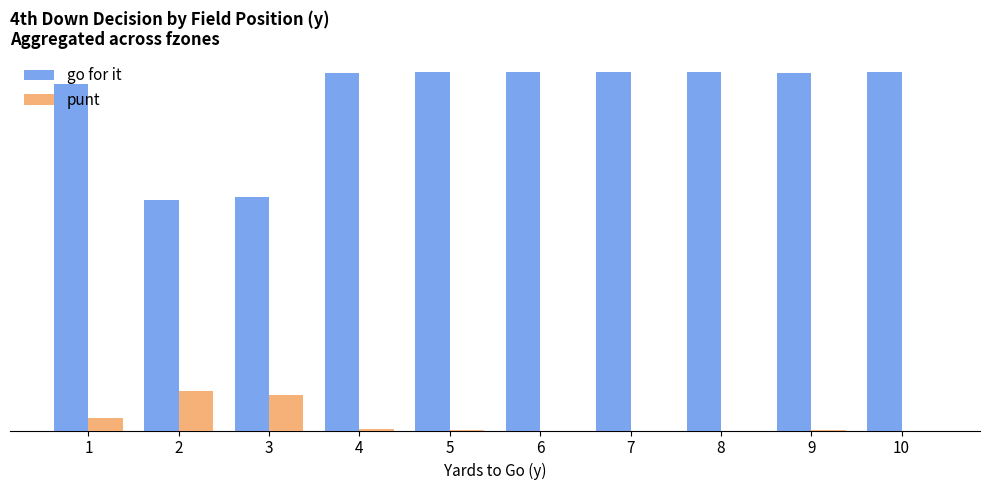

List the series in order of their peak value, highest first.

go for it, punt